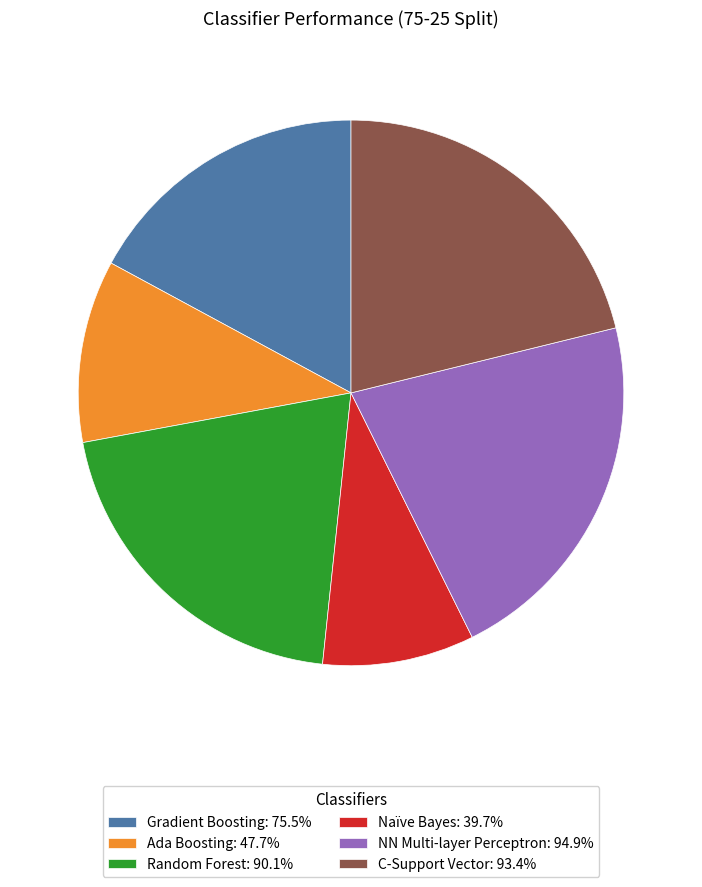

Is the sum of Naïve Bayes and Random Forest greater than half?

No